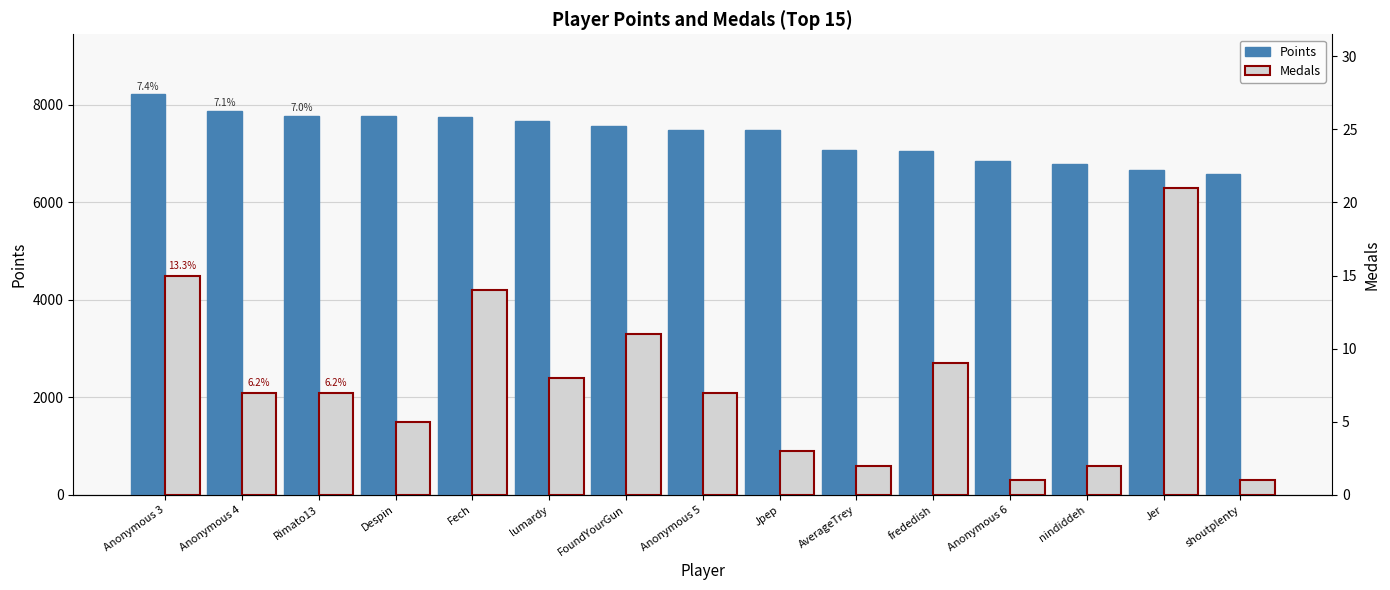

How many data points in Medals are above 7?

6